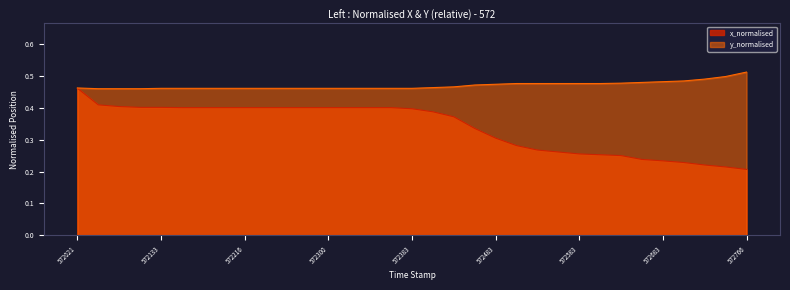

True or false: x_normalised has a value of 0.1 at 572133.

False